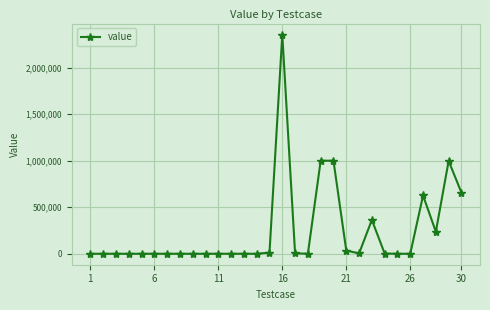

True or false: the data has more than 1 interior local peaks.

True